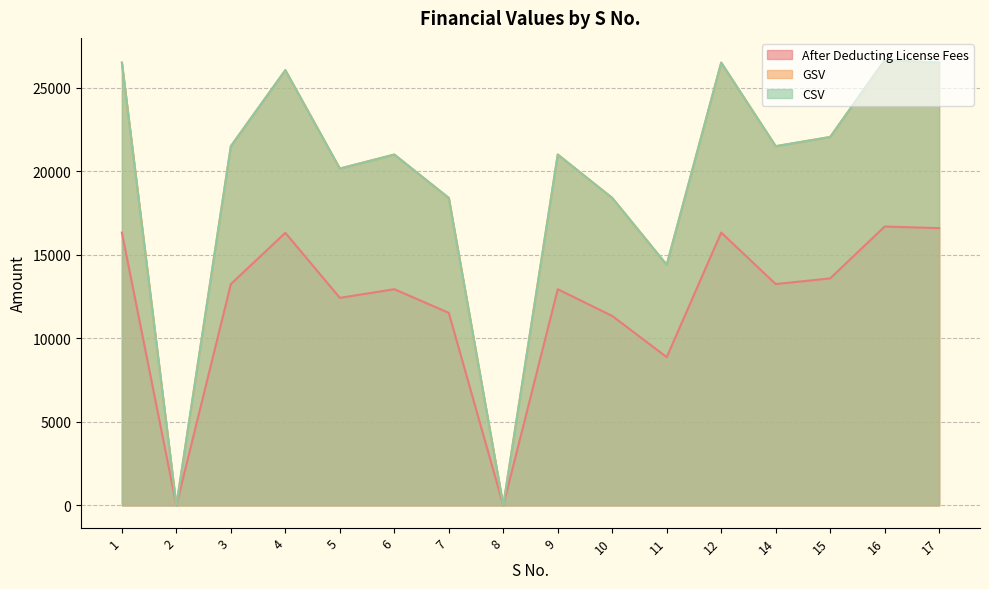

Reading left to right, extract all data points from this chart.

After Deducting License Fees: 16328.3	0.0	13247.5	16314.1	12421.8	12939.4	11523.2	0.0	12939.4	11337.4	8872.7	16328.3	13247.5	13586.4	16689.9	16596.0
GSV: 26500.0	0.0	21500.0	26050.0	20160.0	21000.0	18400.0	0.0	21000.0	18400.0	14400.0	26500.0	21500.0	22050.0	26650.0	26500.0
CSV: 26500.0	0.0	21500.0	26050.0	20160.0	21000.0	18400.0	0.0	21000.0	18400.0	14400.0	26500.0	21500.0	22050.0	26650.0	26500.0